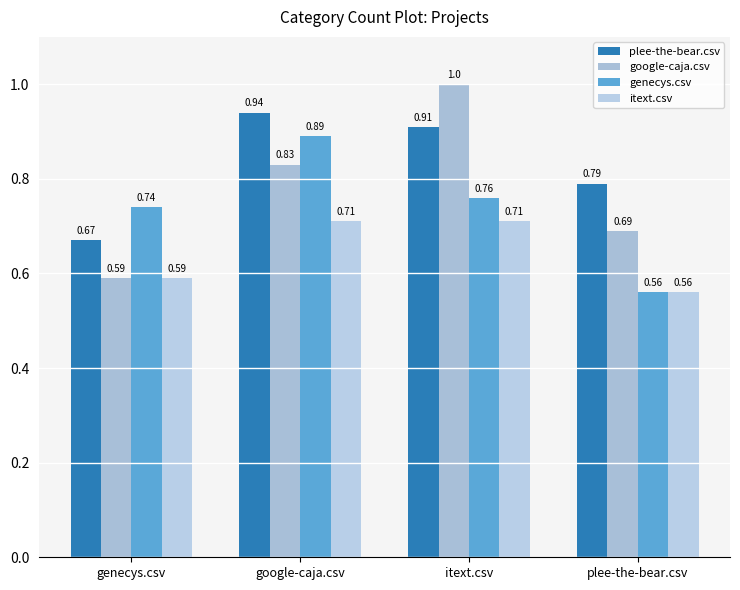

Are the bars grouped side by side (vs. stacked)?

Yes